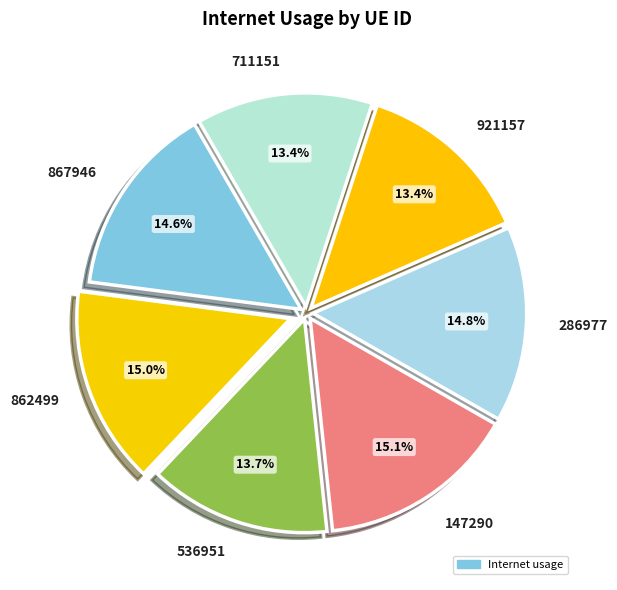

Is there a majority slice in this chart?

No